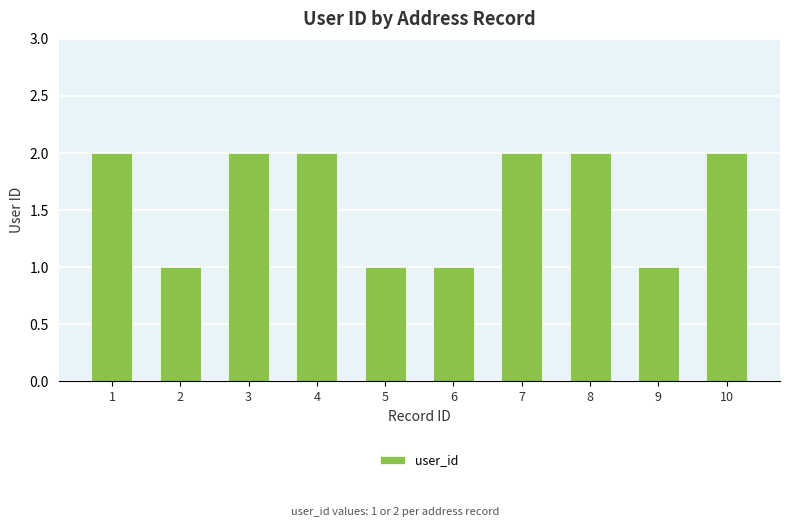

Reading left to right, extract all data points from this chart.

2	1	2	2	1	1	2	2	1	2